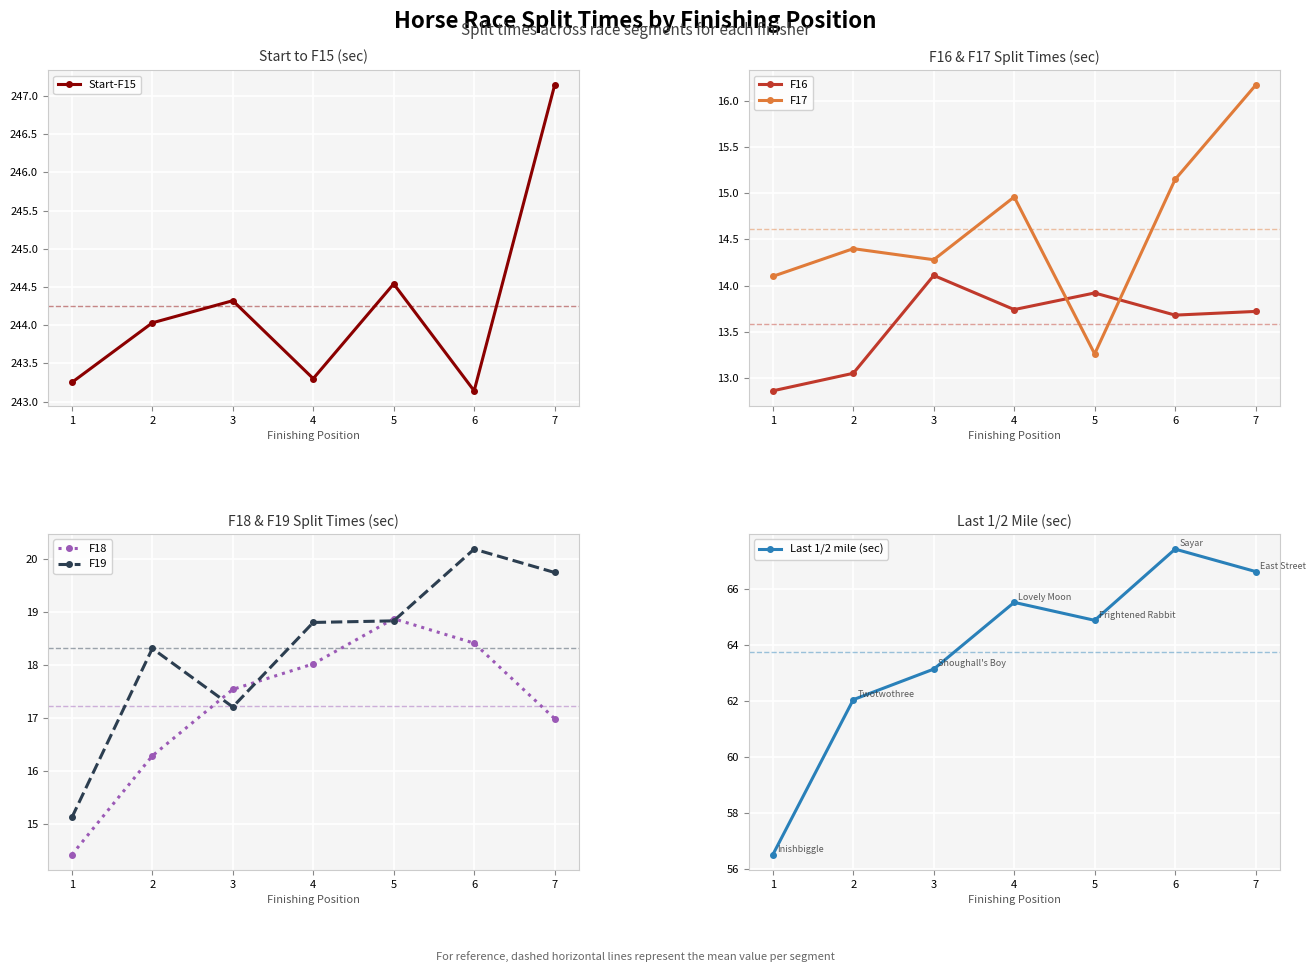

What is the total value across all series at 3?

370.6